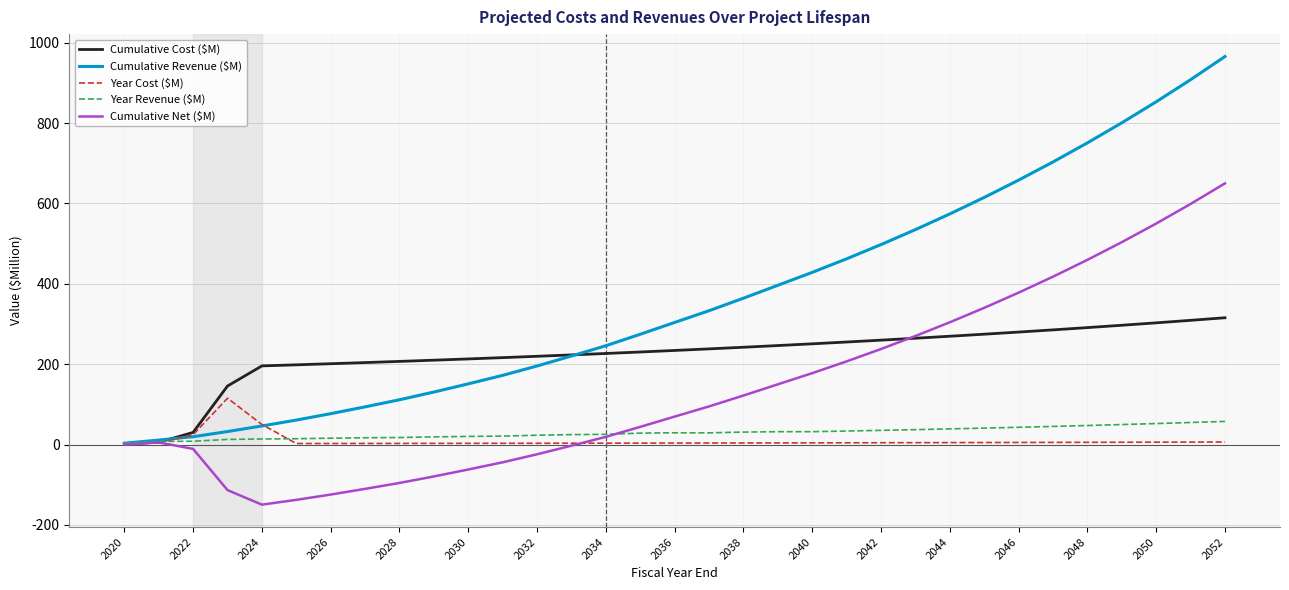

What is the smallest value displayed?

-149.5